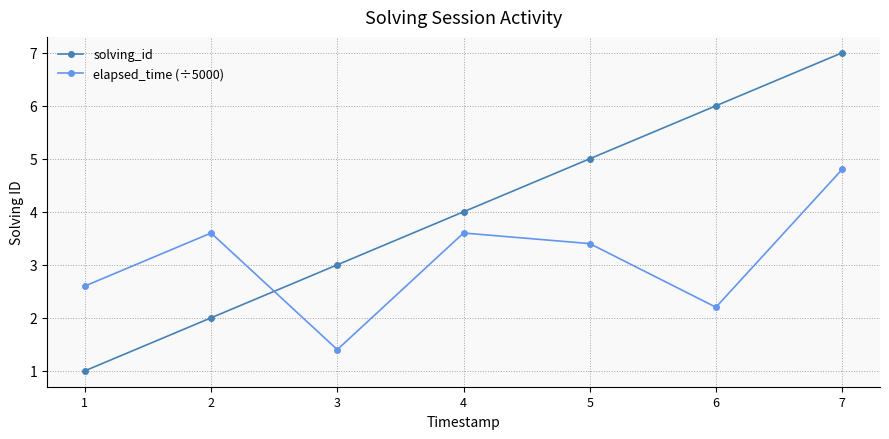

Which series changed the most between 2 and 5?

solving_id